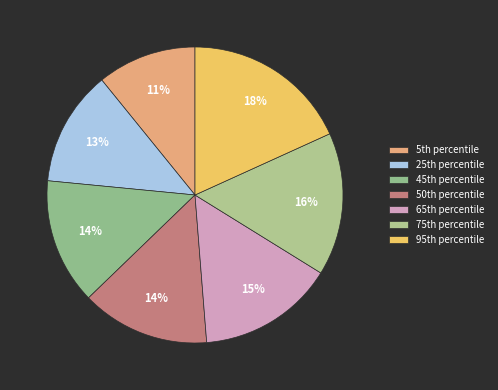

How many slices are in this pie chart?

7